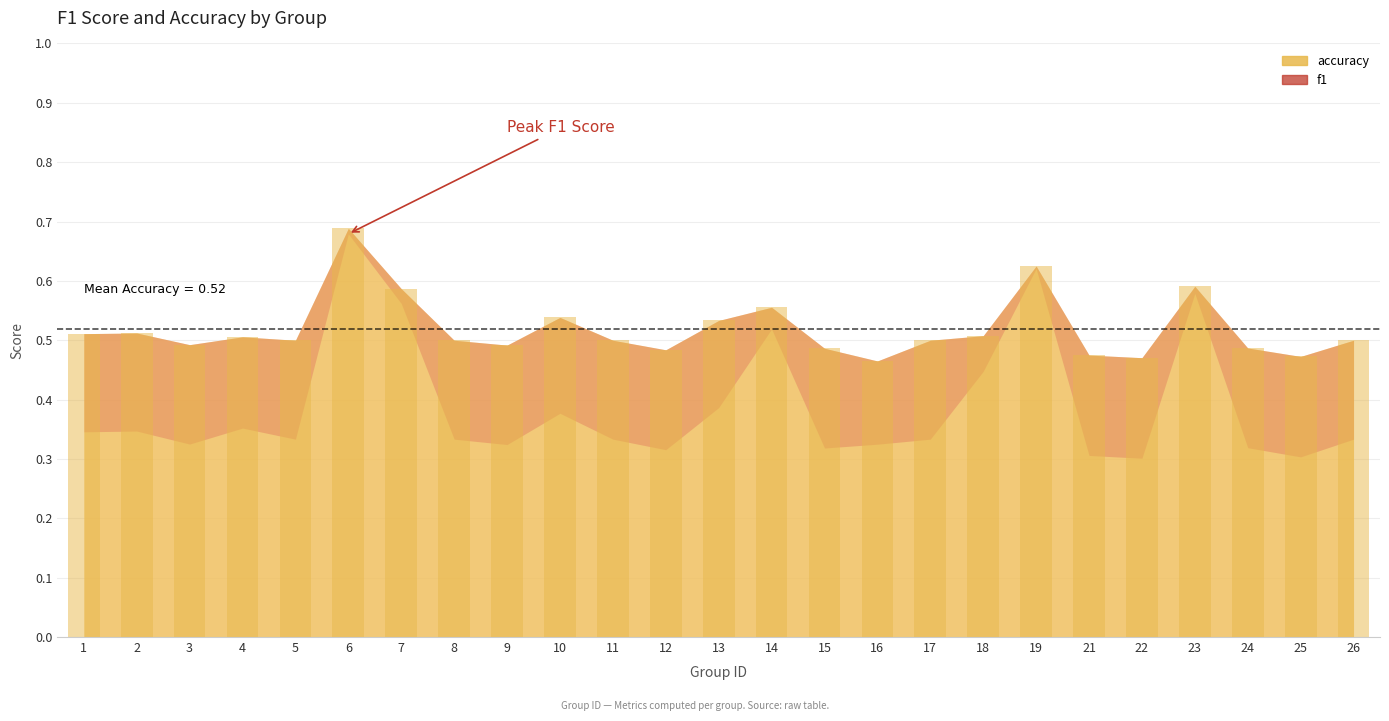

True or false: f1 has a value of 0.3 at 8.

True